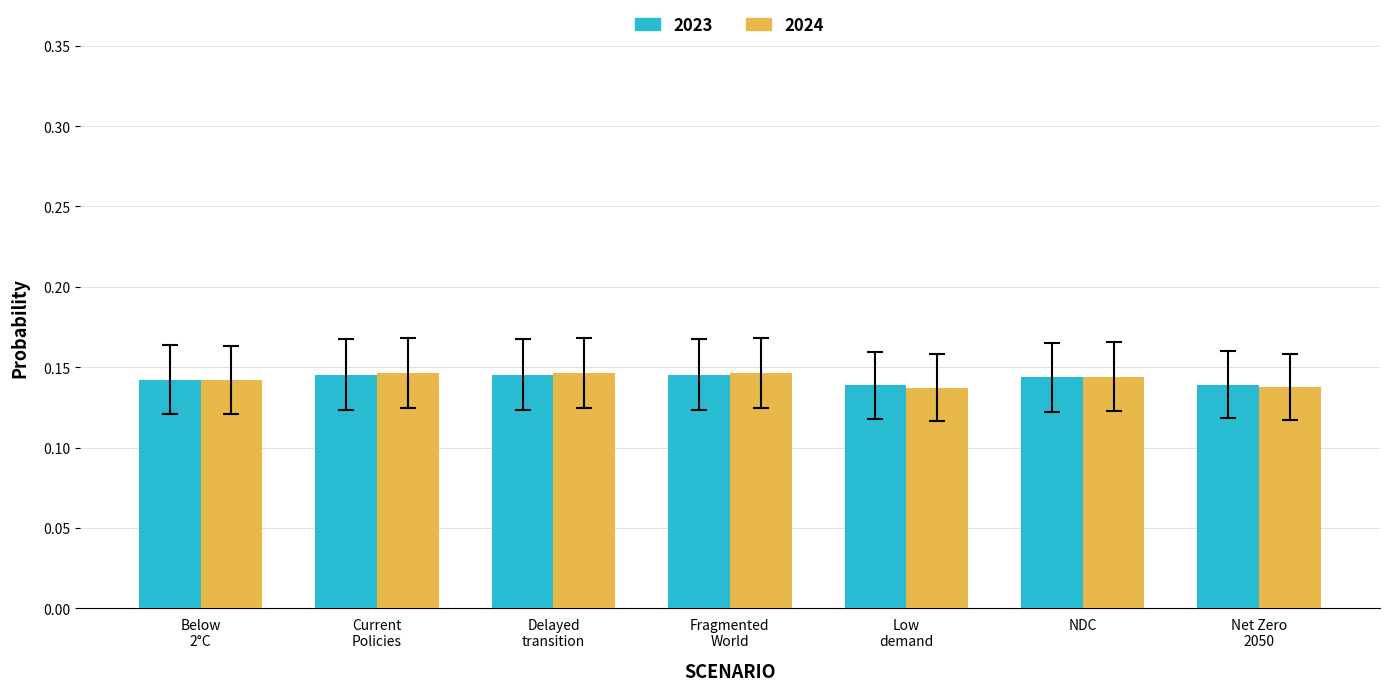

At how many categories does at least one series exceed 0?

7